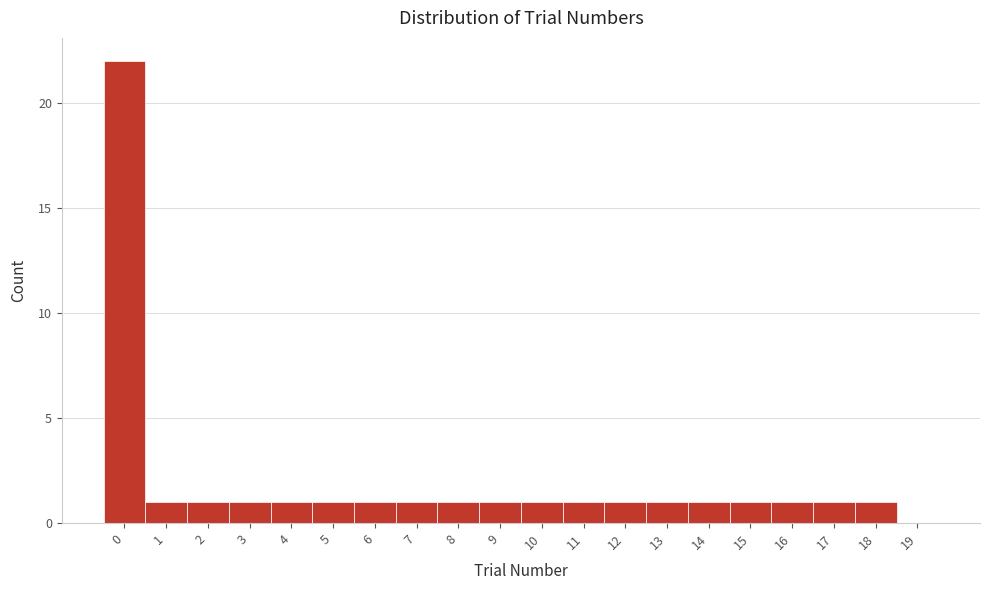

How tall is the bar that spans 14.5 to 15.5 on the x-axis? The values are not printed on the chart, so give them approximately, as read against the axis.

1